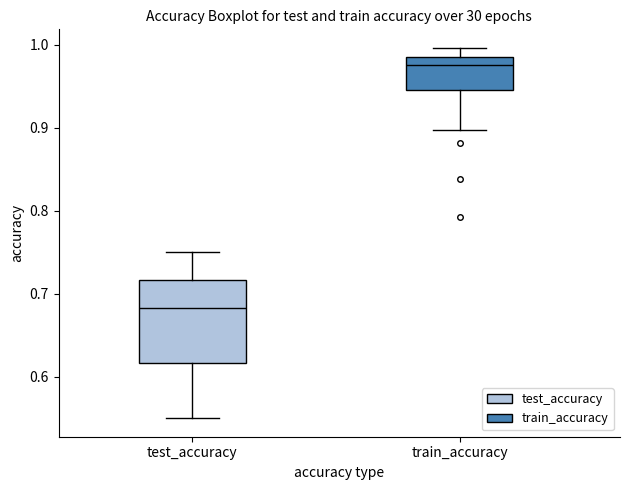

Reading left to right, transcribe this box plot: for each box, give where its median line is, the range the box spans, and where its two whiskers end, as read against the y-axis. The values are not printed on the chart, so give them approximately, as read against the axis.

test_accuracy: median 0.68, box 0.62 to 0.72, whiskers 0.55 to 0.75
train_accuracy: median 0.98, box 0.95 to 0.99, whiskers 0.90 to 1.00